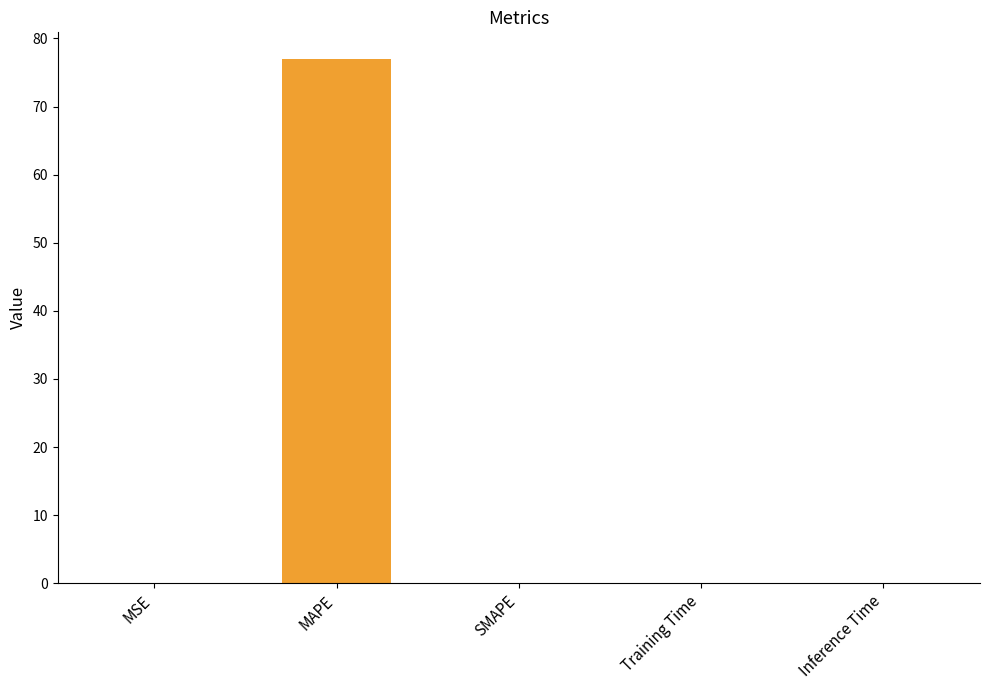

At which category does the chart reach its peak across all series?

MAPE